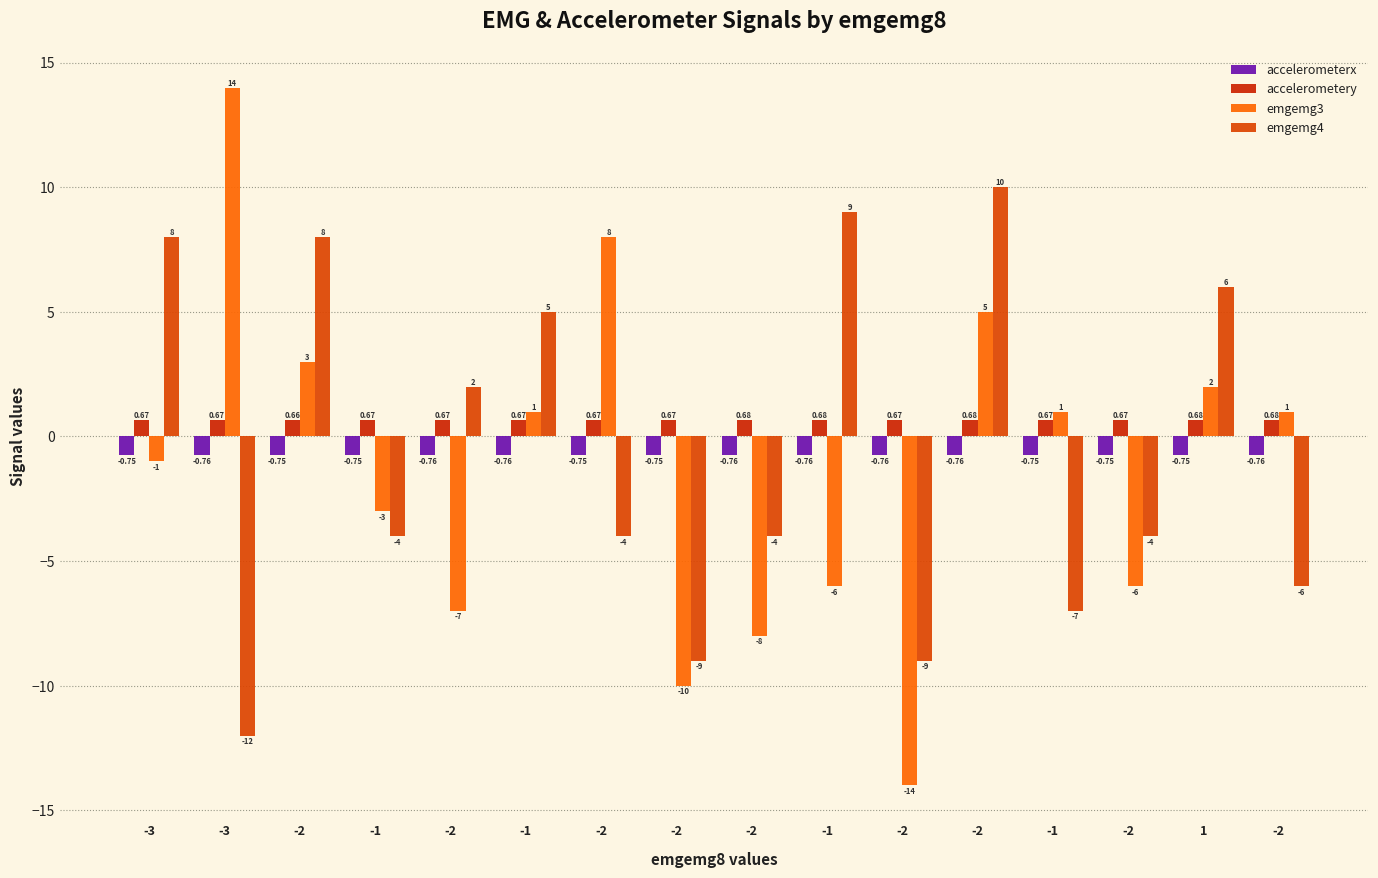

Are the bars grouped side by side (vs. stacked)?

Yes